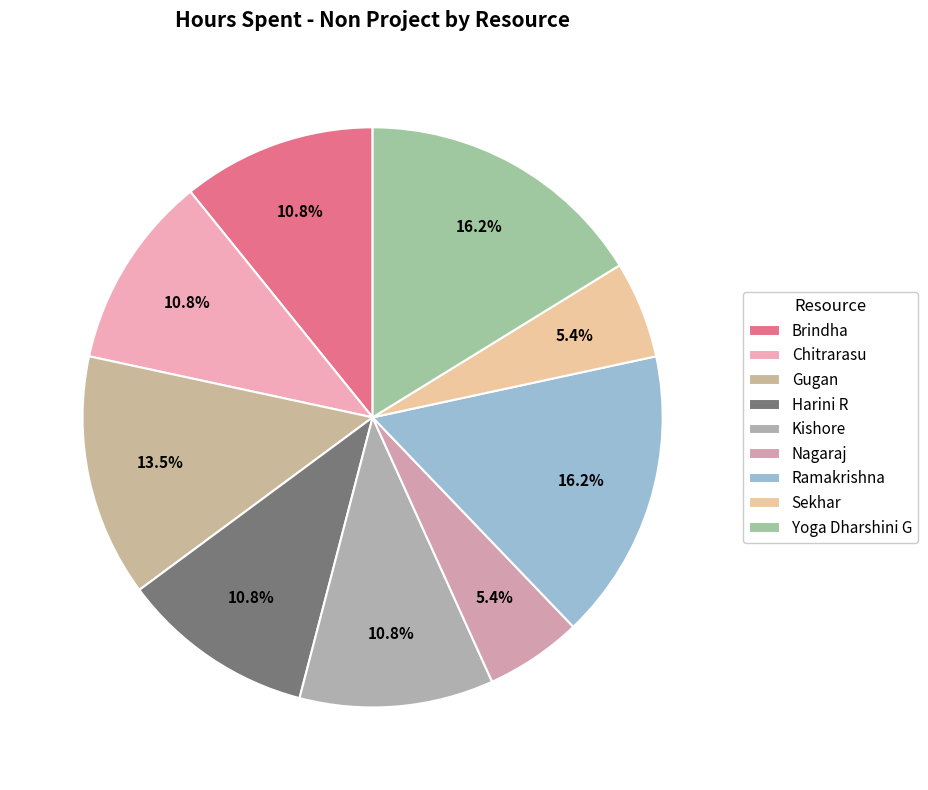

Is it true that Yoga Dharshini G is 30% of the pie?

False